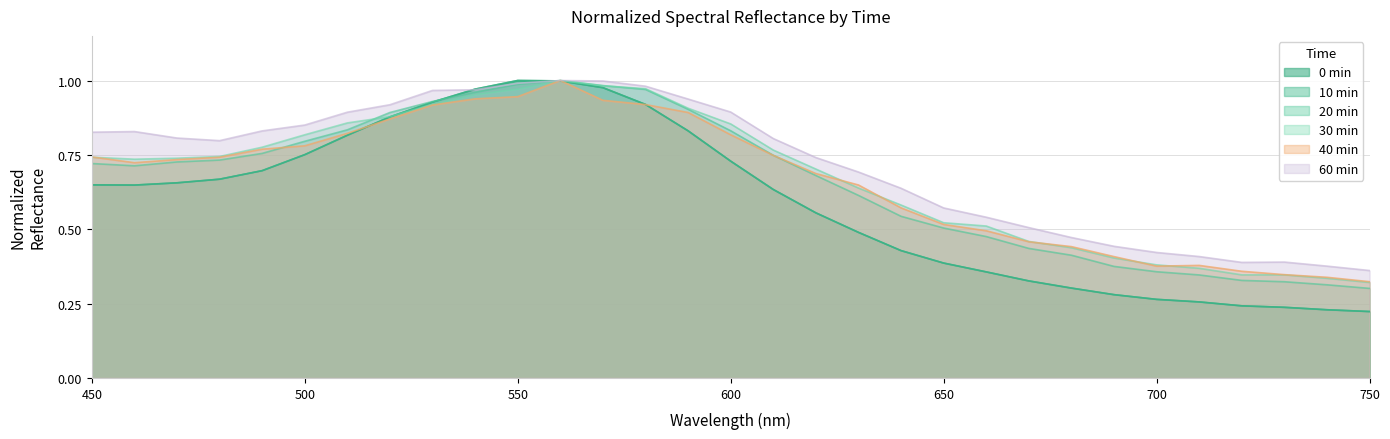

What is the average value of the 40 min series?

0.7